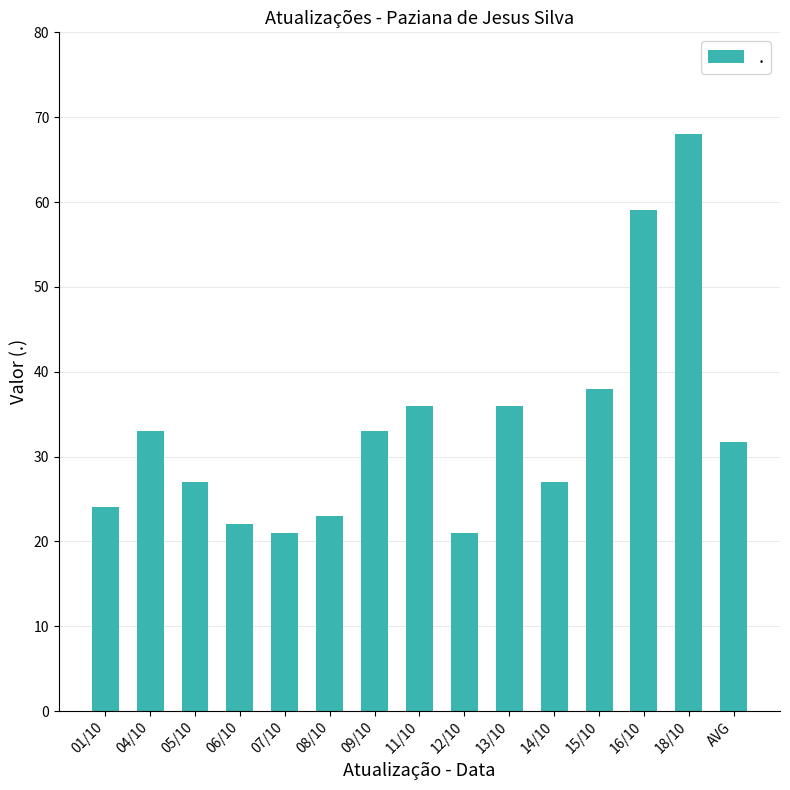

Count the number of data series in this chart.

1